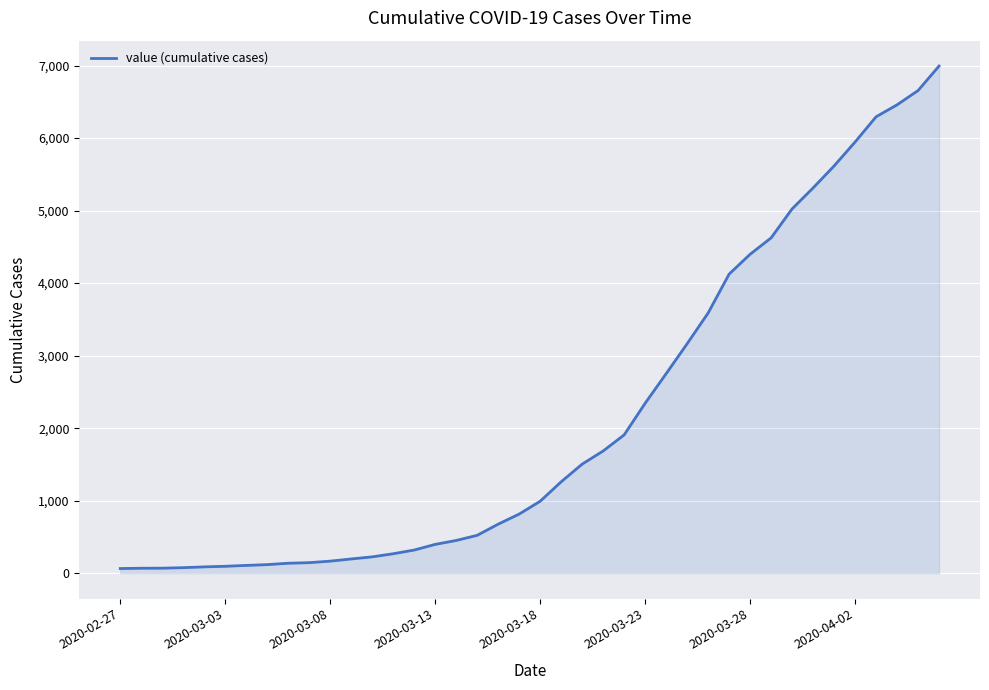

What is the greatest value displayed?

6994